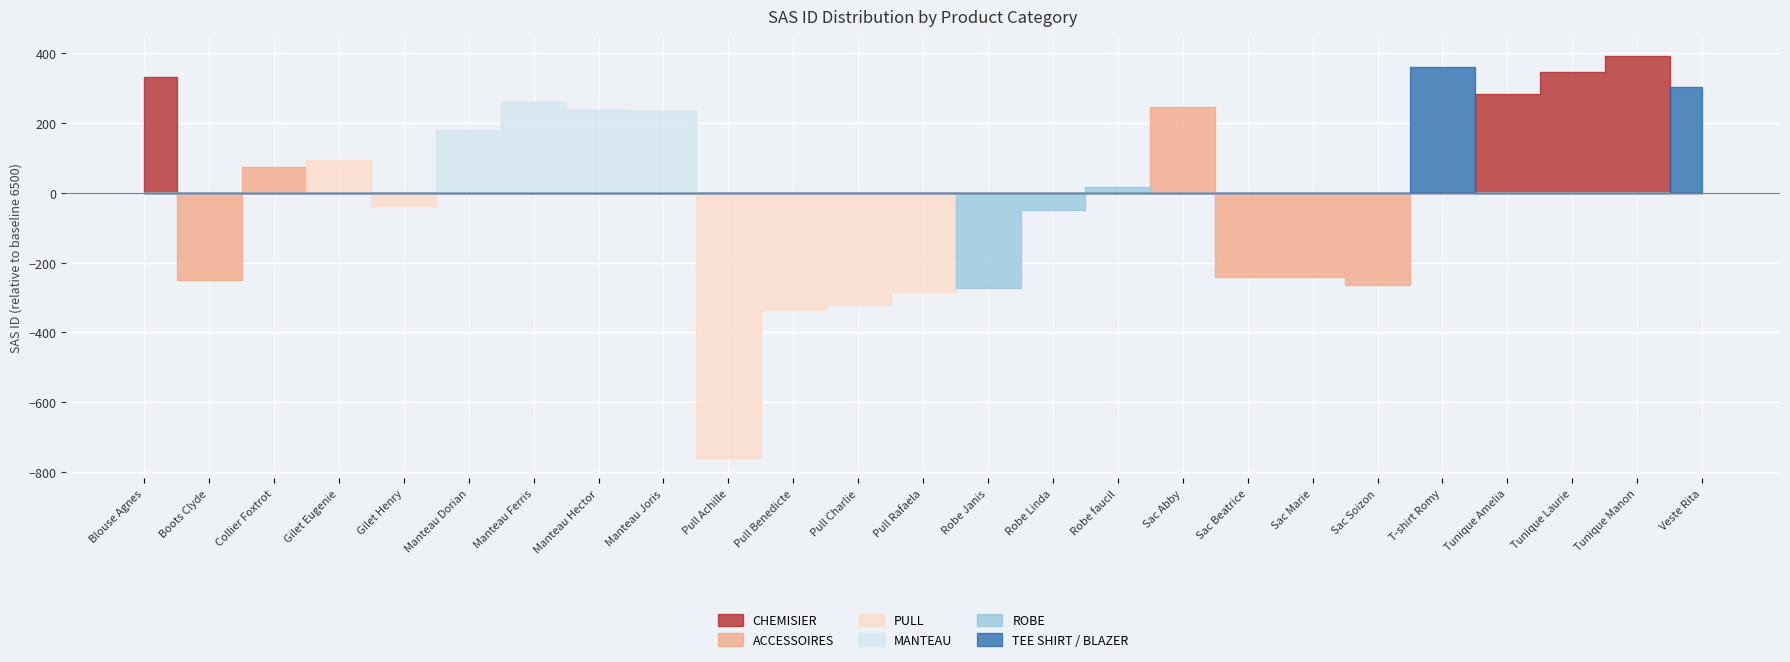

What is the label of the 6th point from the right?

Sac Soizon